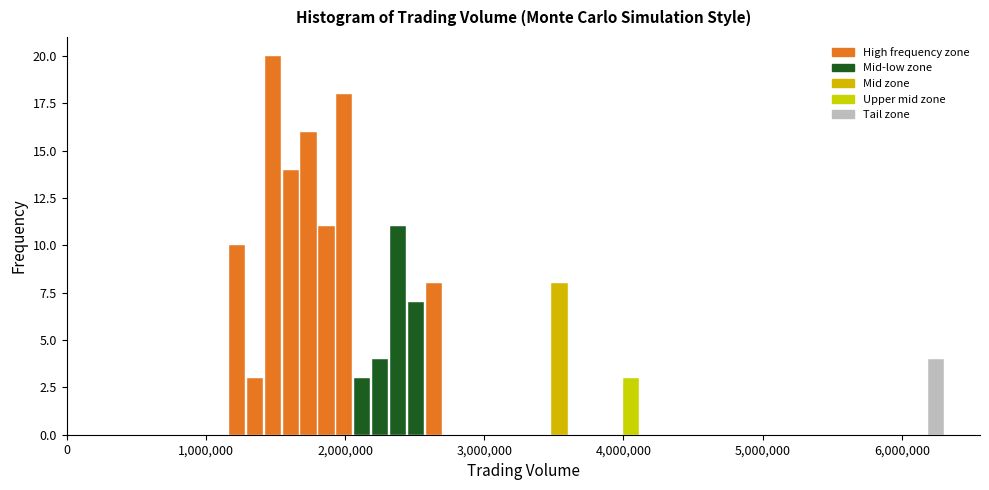

Read against the x-axis, roughly where is the centre of the tallest bar?

1500000